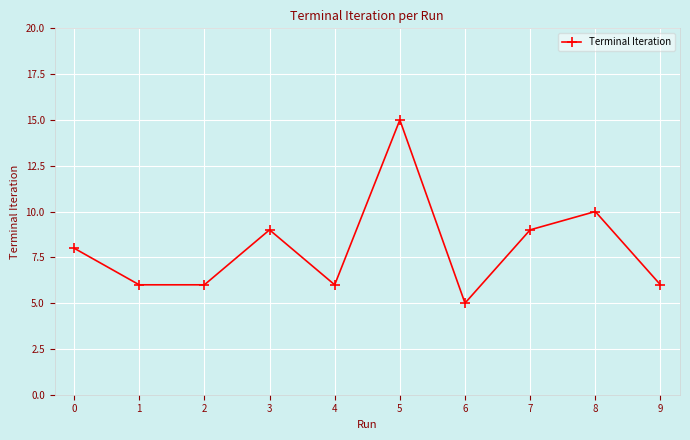

True or false: there are more than 0 points higher than both neighbors.

True